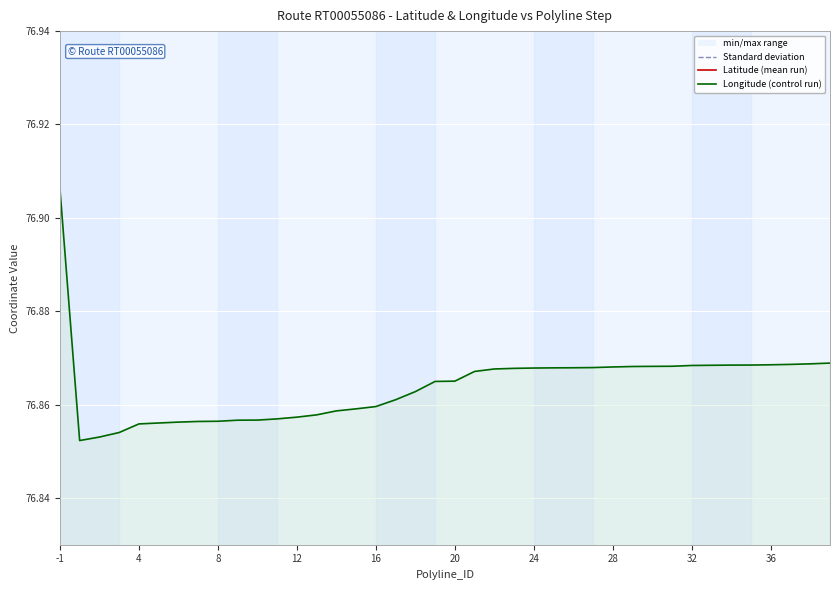

What is the label of the 21st point from the left?

20